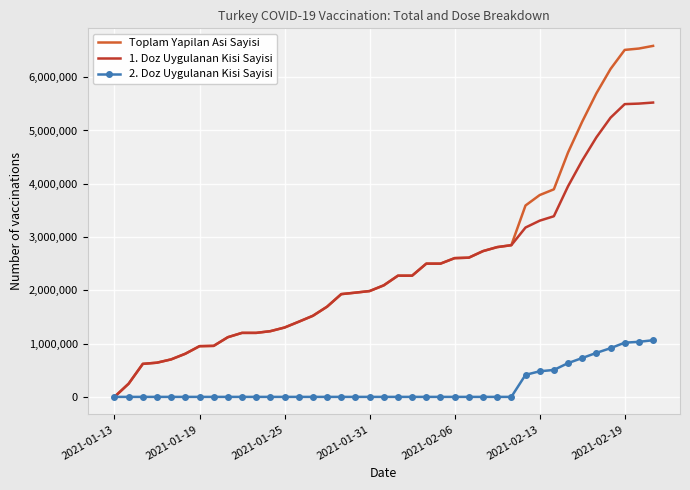

How many distinct data groups are displayed?

3